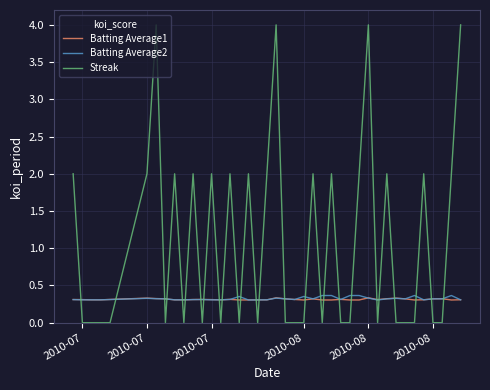

How many times do Streak and Batting Average1 cross each other?

26